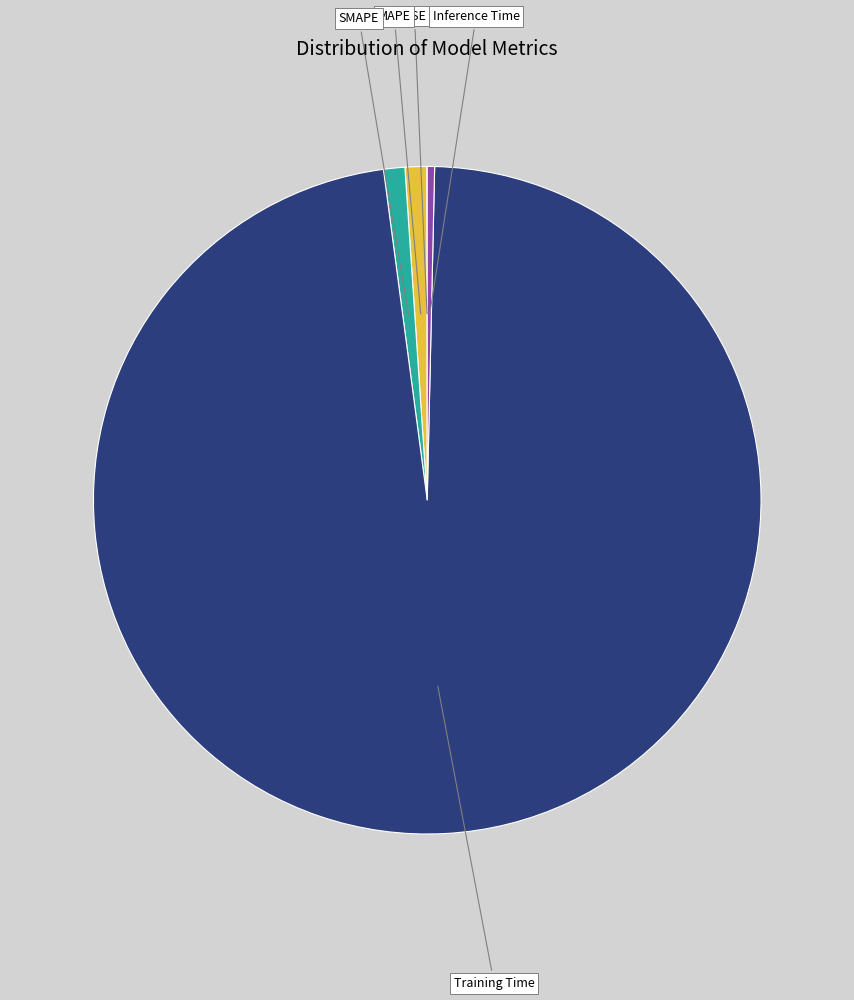

Is Training Time the majority of the pie?

Yes